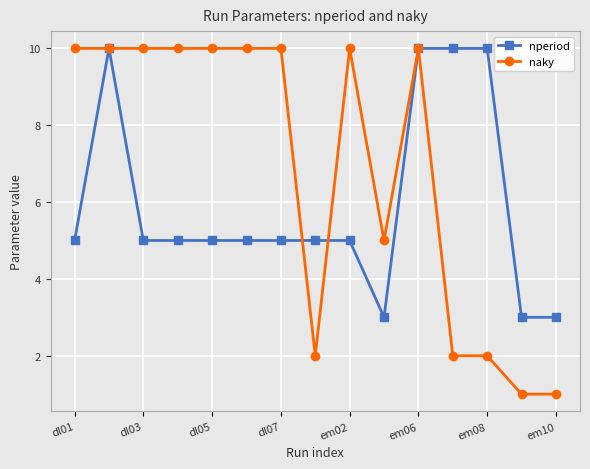

Which series has the largest total across all categories?

naky